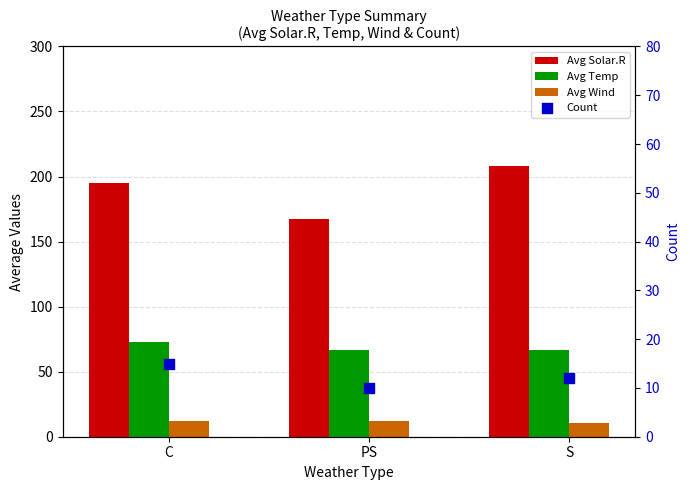

Which series has the largest total across all categories?

Avg Solar.R